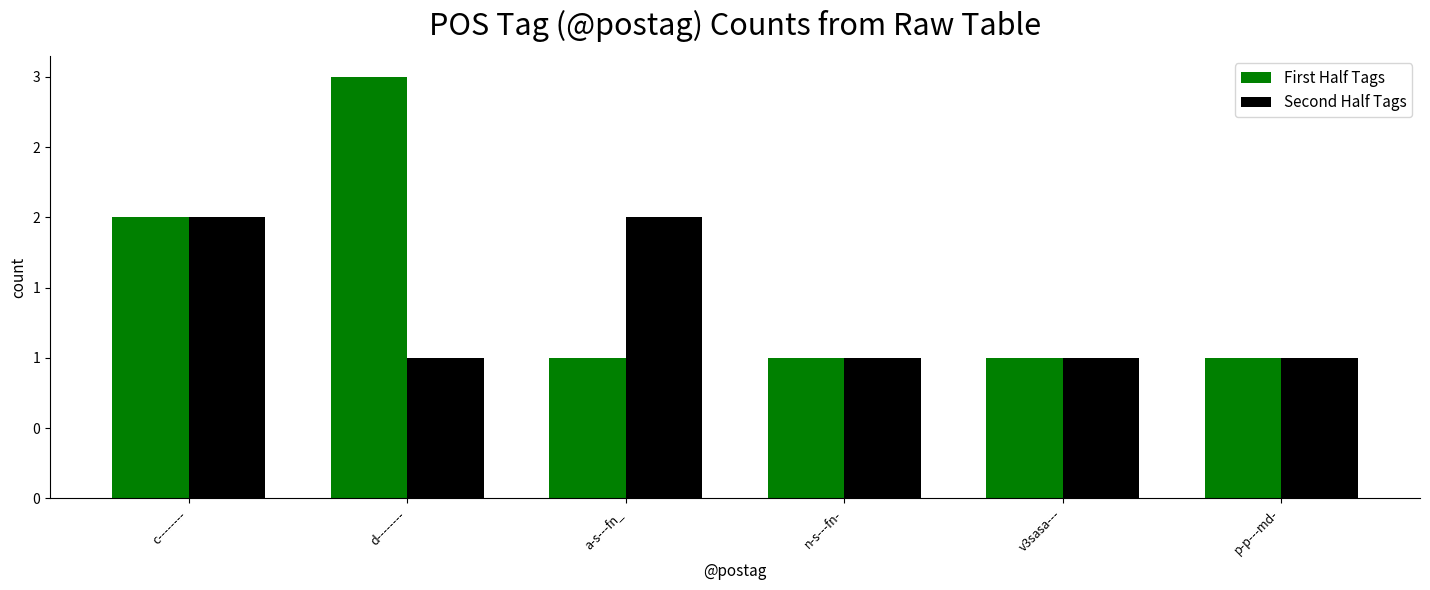

Are the bars horizontal?

No